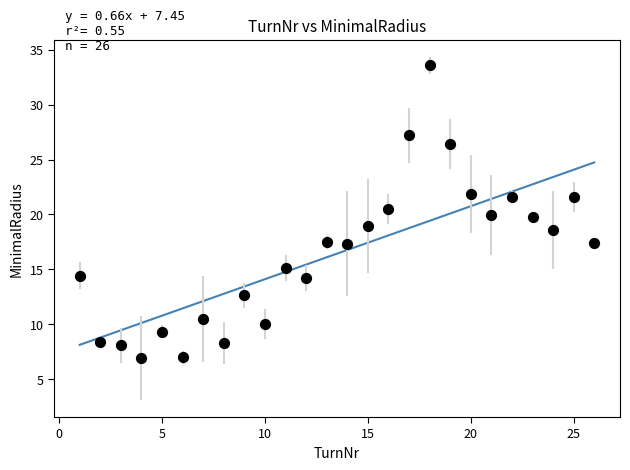

What is the range of X values (max minus min)?

25.0